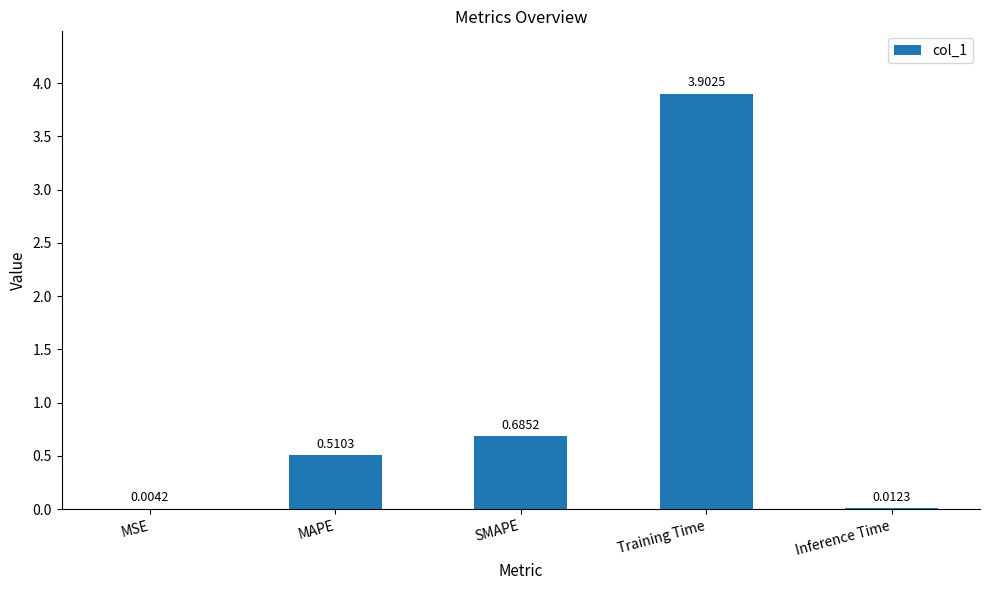

What is the maximum value shown in the chart?

3.9